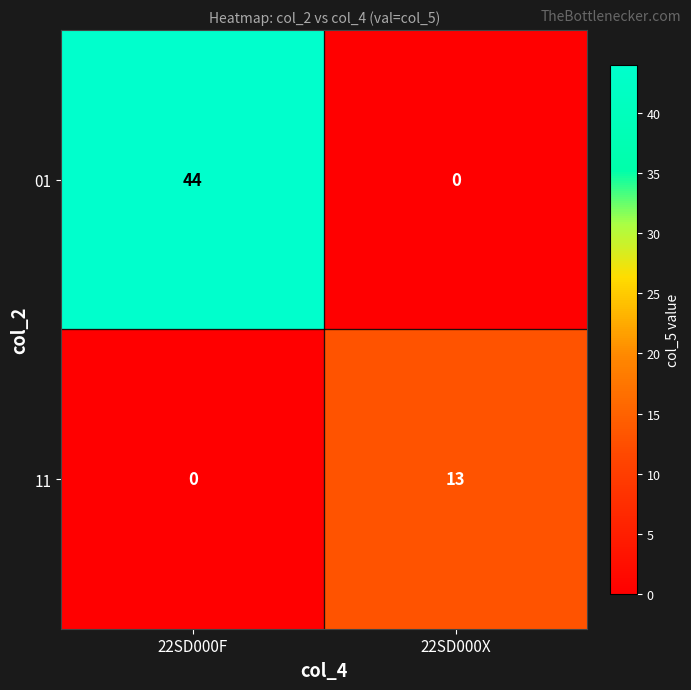

Which series has the largest total across all categories?

01